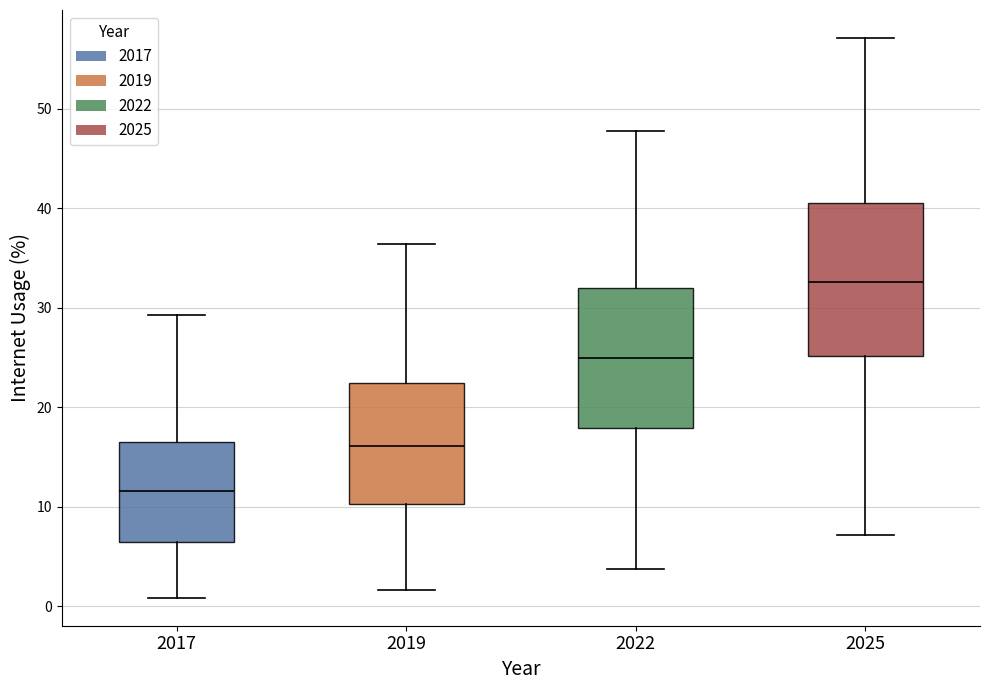

Reading left to right, read every box against the y-axis: the position of its median line, the range the box covers, and the ends of its whiskers. The values are not printed on the chart, so give them approximately, as read against the axis.

2017: median 12, box 6 to 17, whiskers 1 to 29
2019: median 16, box 10 to 22, whiskers 2 to 36
2022: median 25, box 18 to 32, whiskers 4 to 48
2025: median 33, box 25 to 41, whiskers 7 to 57